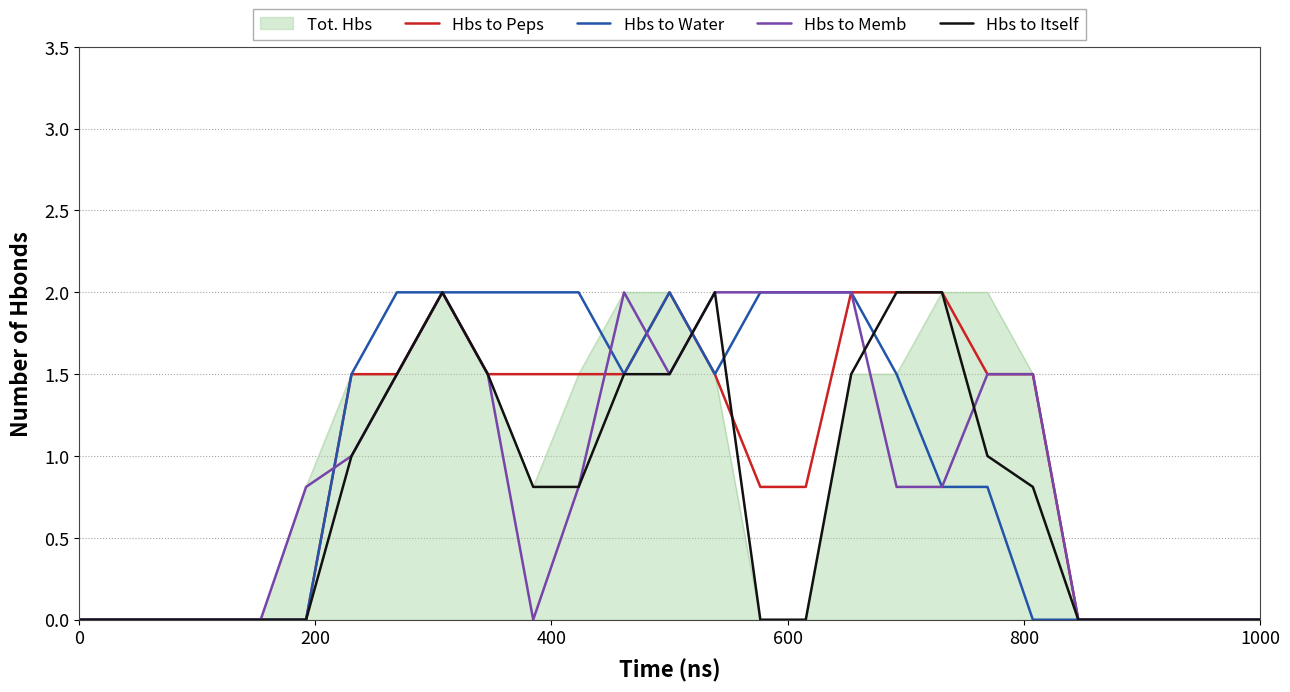

What is the maximum value shown in the chart?

2.0